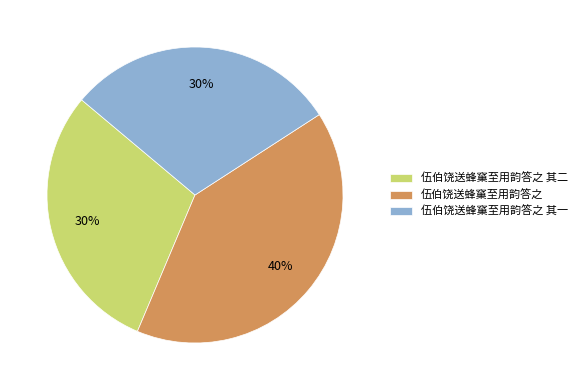

To the nearest percent, what percentage of the pie is 伍伯饶送蜂窼至用韵答之 其二?

30%